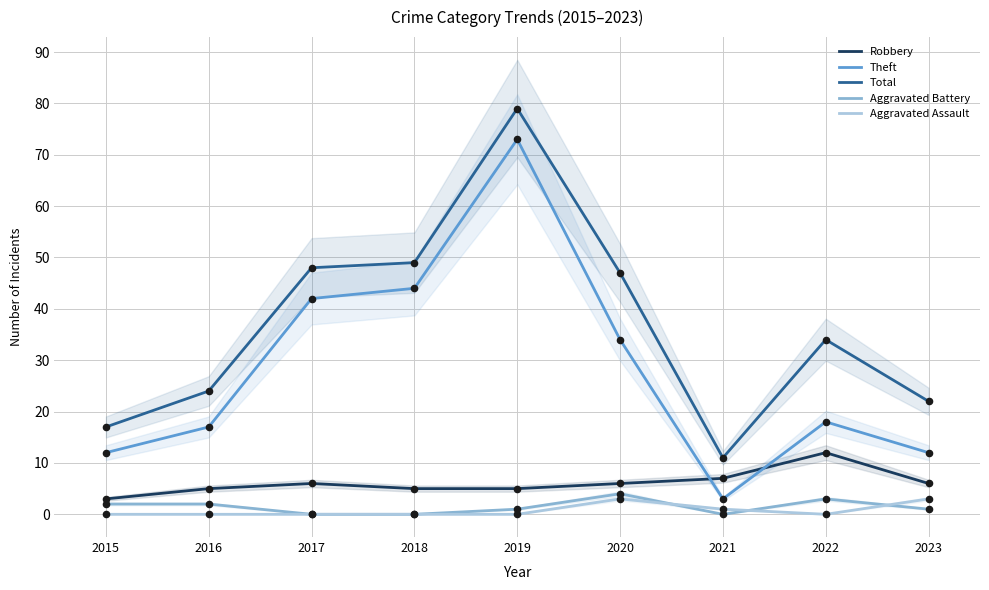

Which series reaches the minimum Y coordinate?

Aggravated Battery